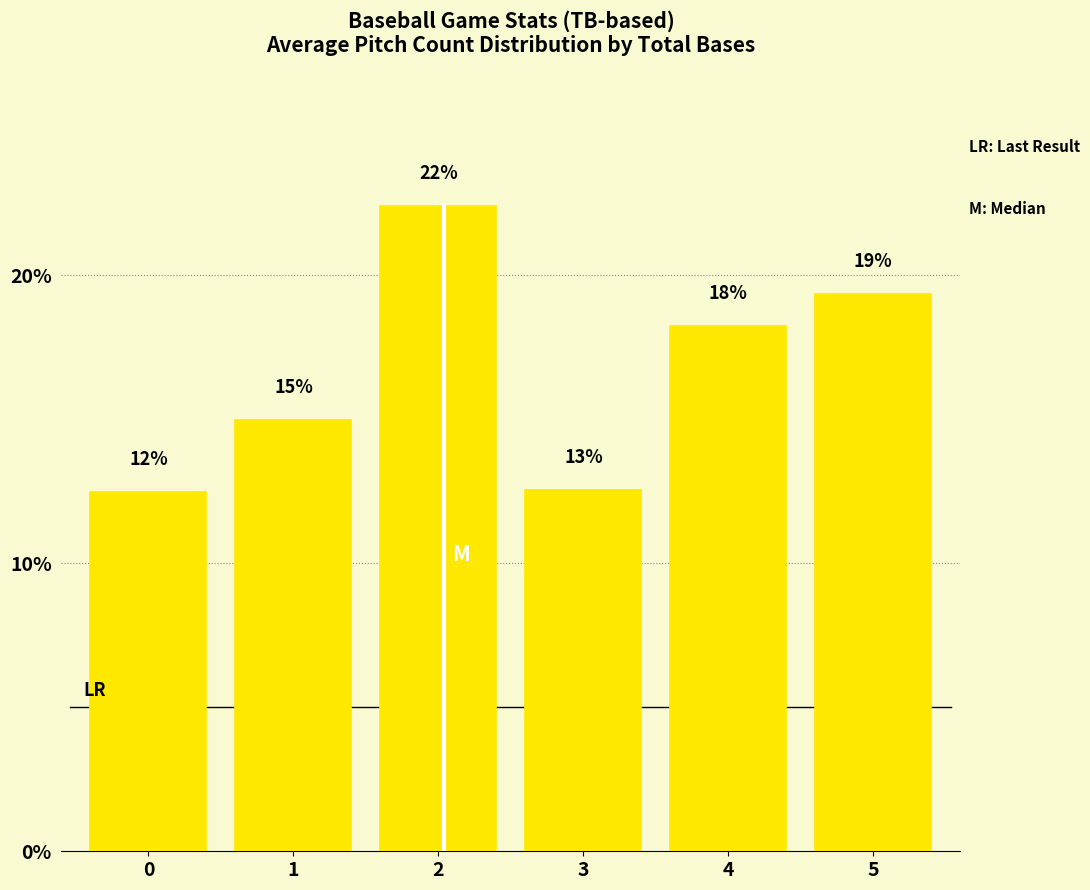

Which has a higher value, 1 or 5?

5